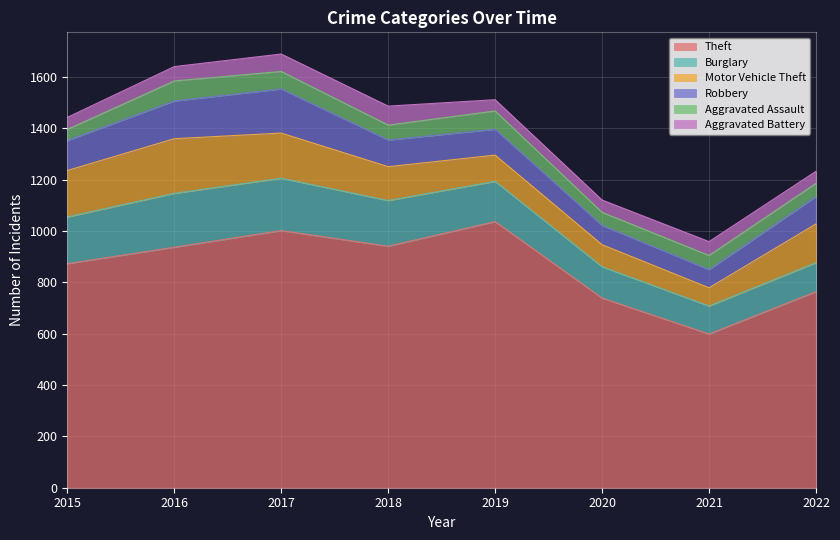

How many times do Aggravated Battery and Aggravated Assault cross each other?

2